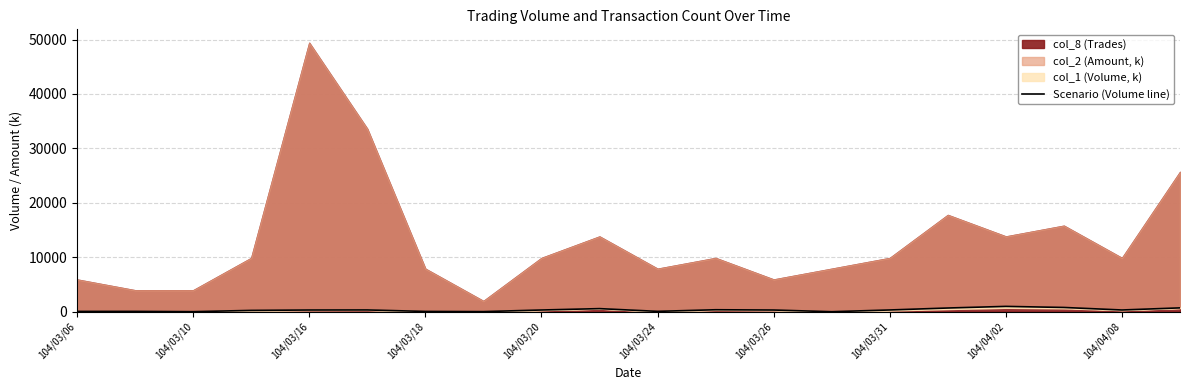

What is the change in value from 104/03/06 to 19?

+650